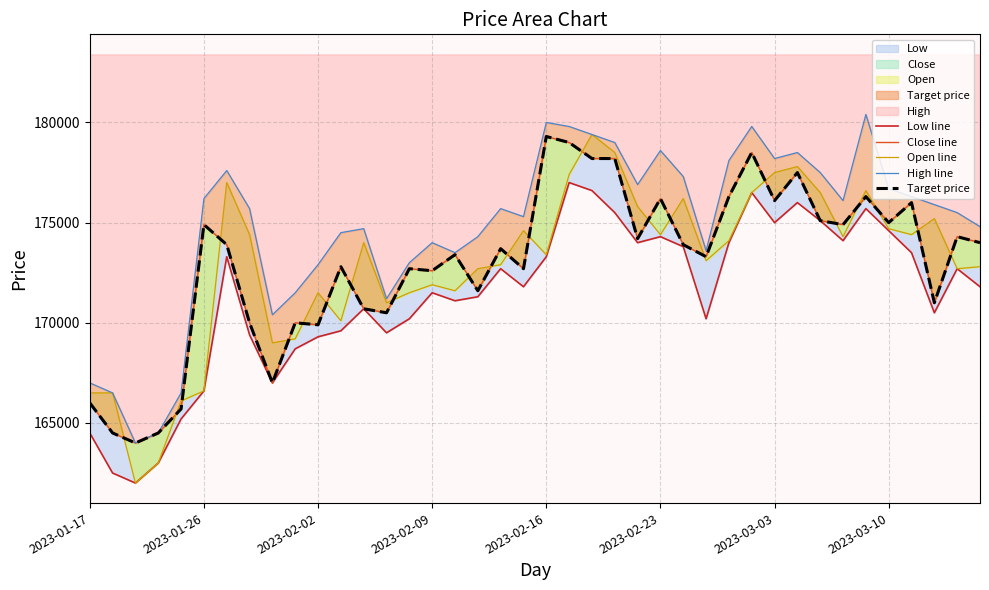

List the series in order of their peak value, lowest first.

Low line, Close line, Target price, Open line, High line